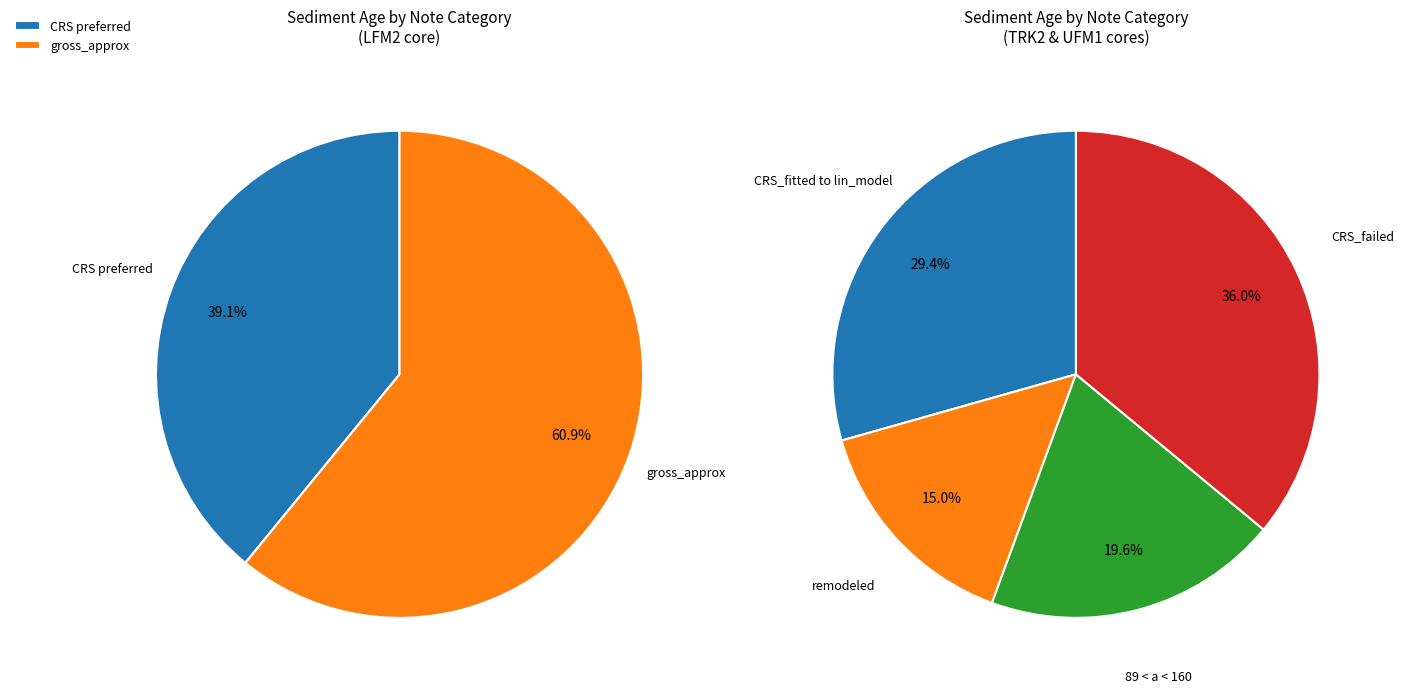

Does CRS preferred account for over 50% of the chart?

No